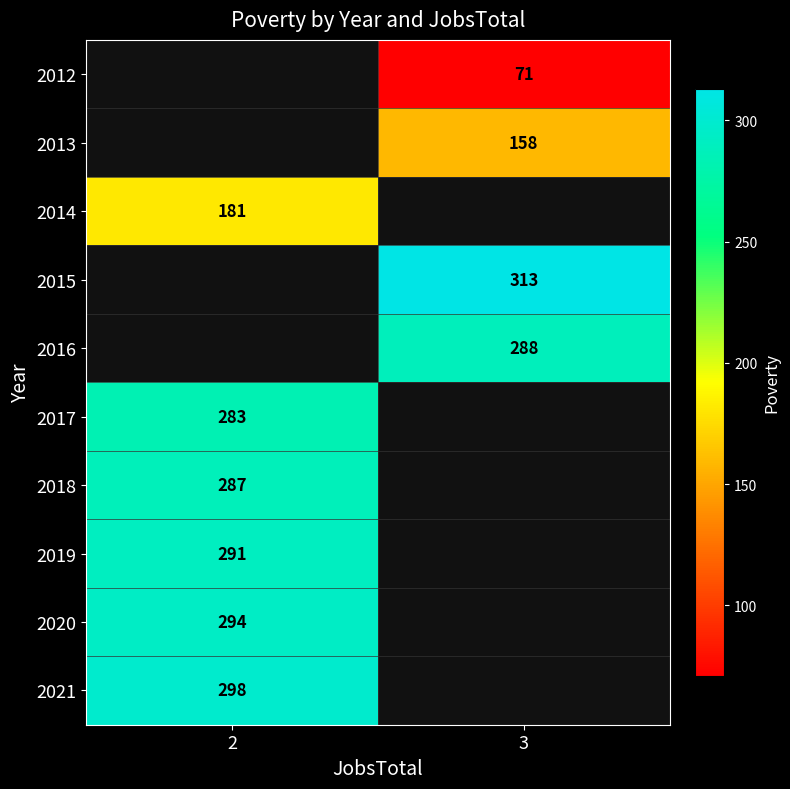

The value of 2020 at 2 is 294. True or false?

True